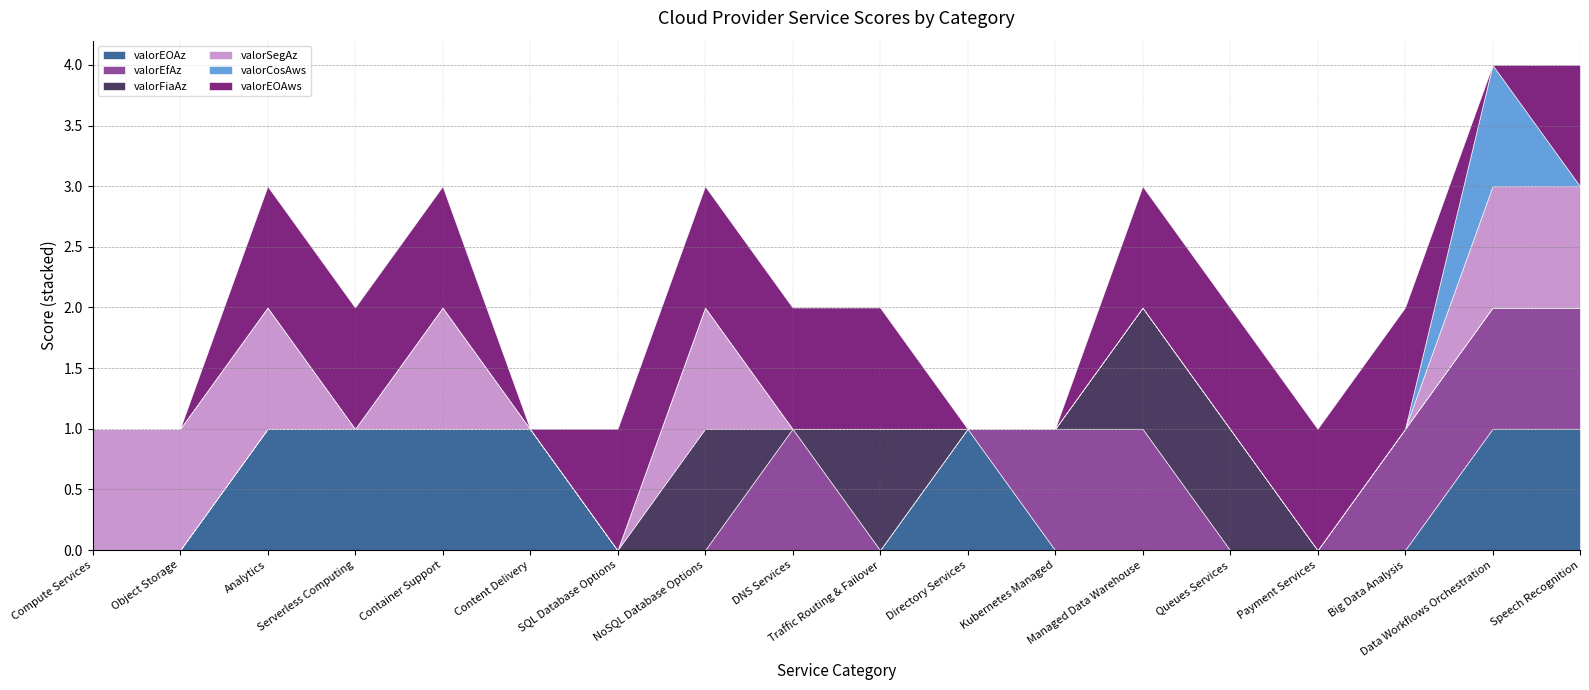

Reading right to left, what are all the values shown in this chart?

valorEOAz: 1	1	0	0	0	0	0	1	0	0	0	0	1	1	1	1	0	0
valorEfAz: 1	1	1	0	0	1	1	0	0	1	0	0	0	0	0	0	0	0
valorFiaAz: 0	0	0	0	1	1	0	0	1	0	1	0	0	0	0	0	0	0
valorSegAz: 1	1	0	0	0	0	0	0	0	0	1	0	0	1	0	1	1	1
valorCosAws: 0	1	0	0	0	0	0	0	0	0	0	0	0	0	0	0	0	0
valorEOAws: 1	0	1	1	1	1	0	0	1	1	1	1	0	1	1	1	0	0